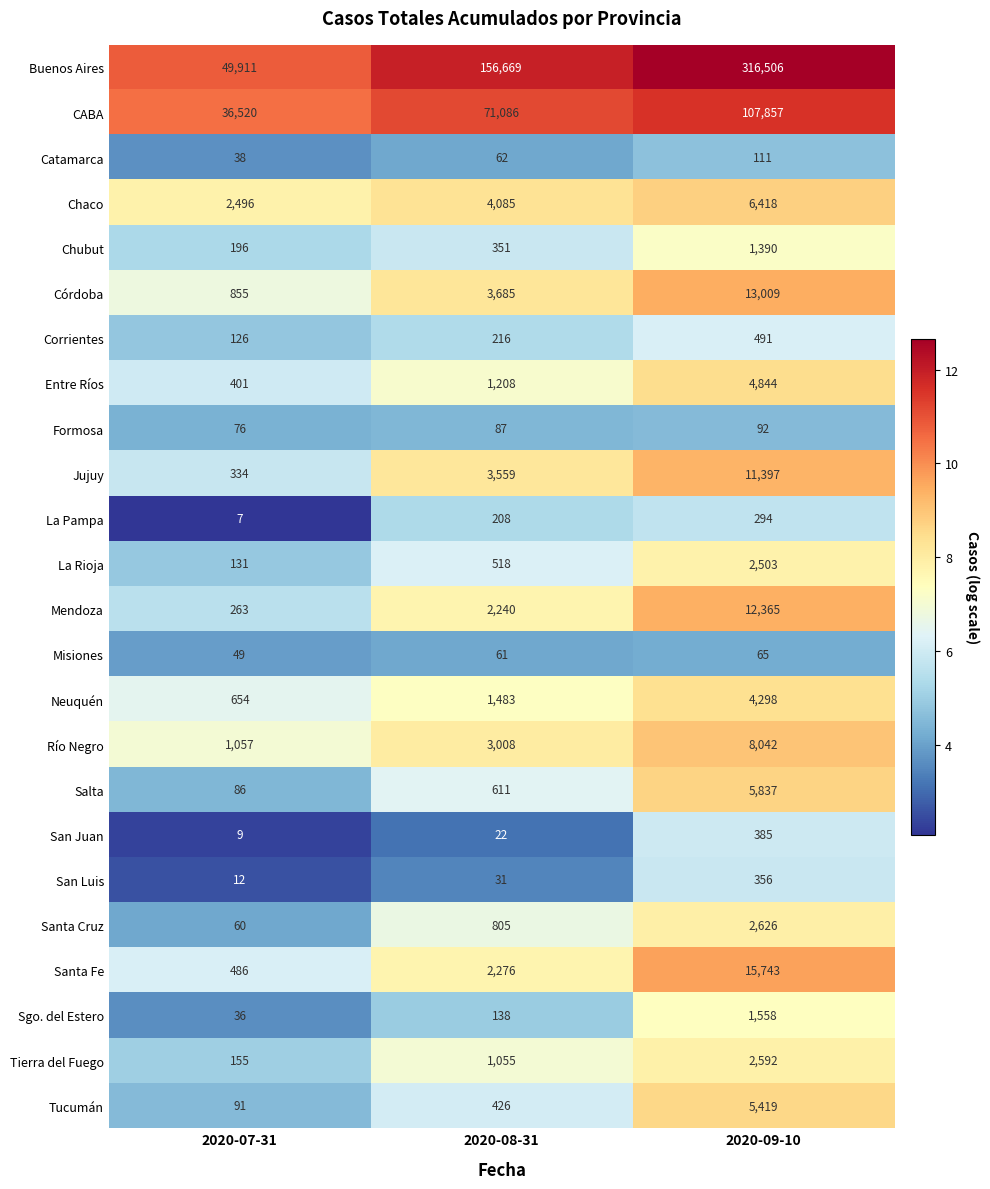

Which series has the largest range (max minus min)?

Buenos Aires